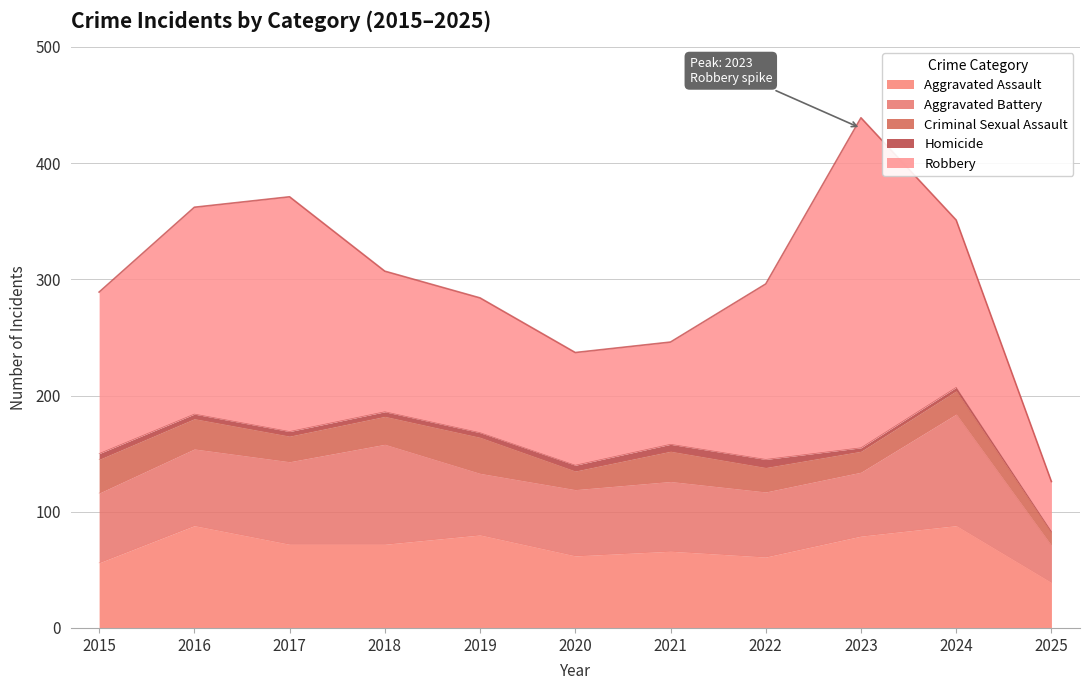

What is the sum of the Aggravated Battery values at 2017 and 2023?

126